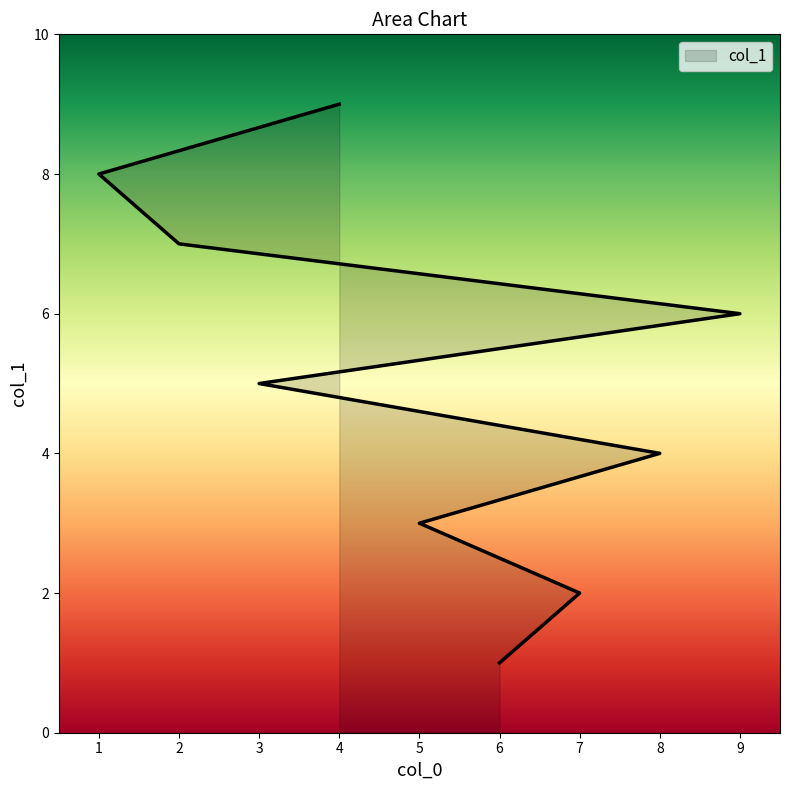

What is the greatest value displayed?

9